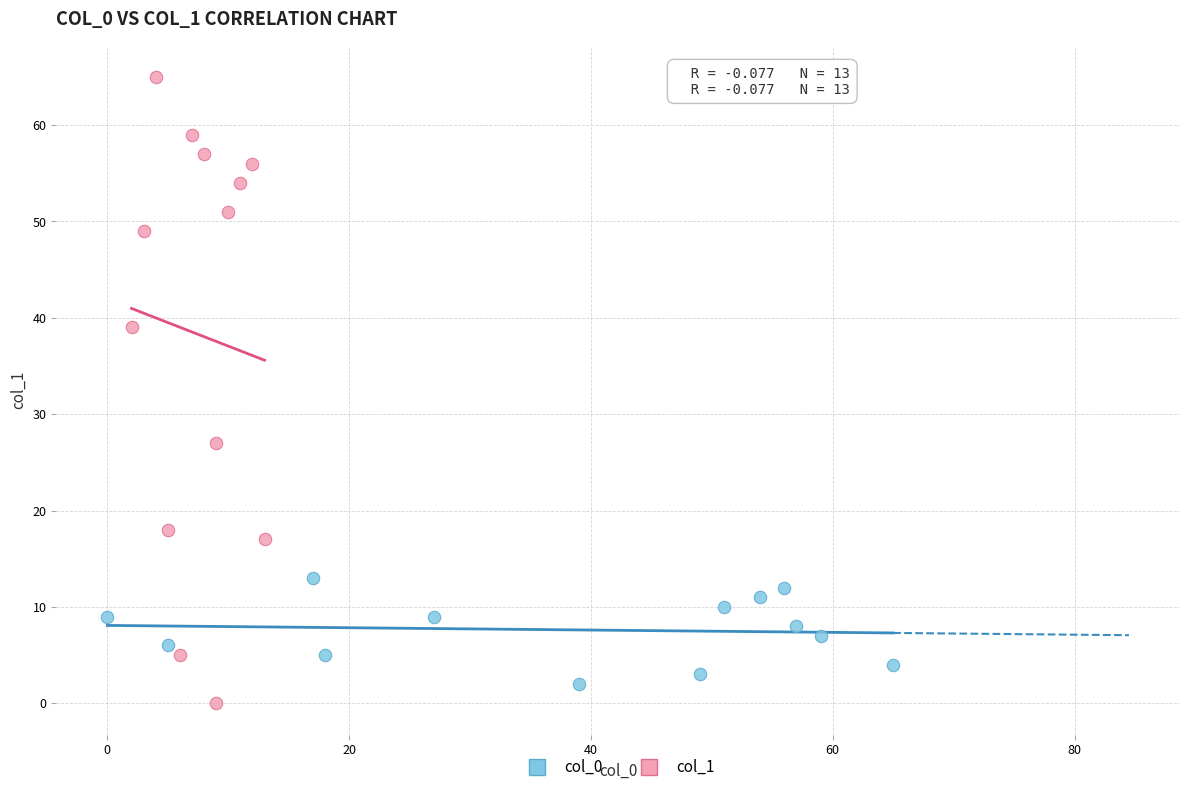

Which series contains the highest Y value?

col_1